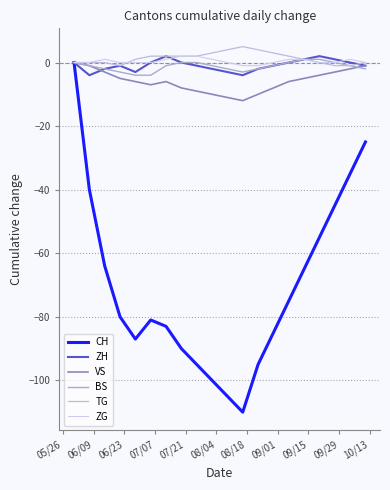

True or false: BS has more than 0 points higher than both neighbors.

False